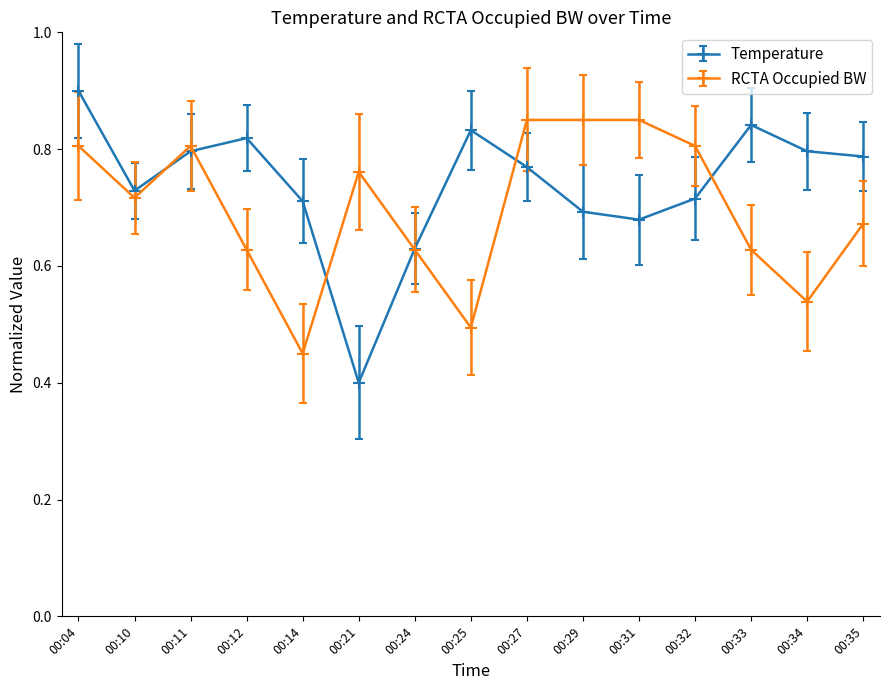

True or false: RCTA Occupied BW has more than 0 interior local peaks.

True